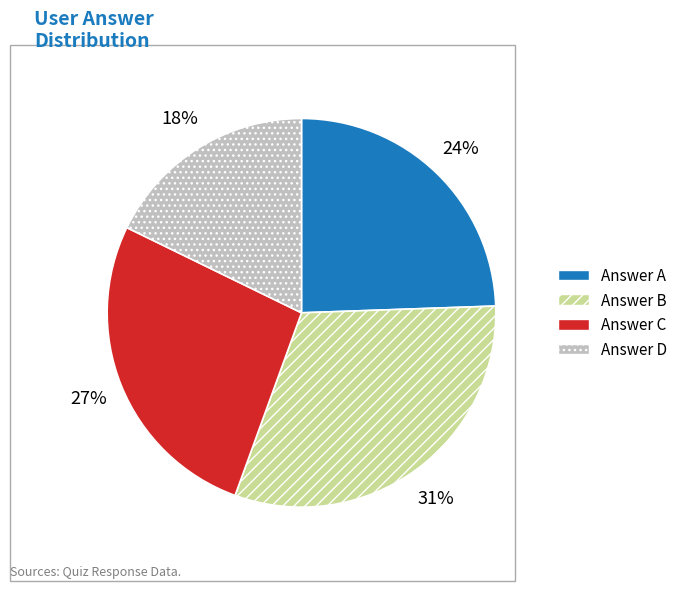

To the nearest percent, what is the difference between the largest and smallest slice percentages?

13%